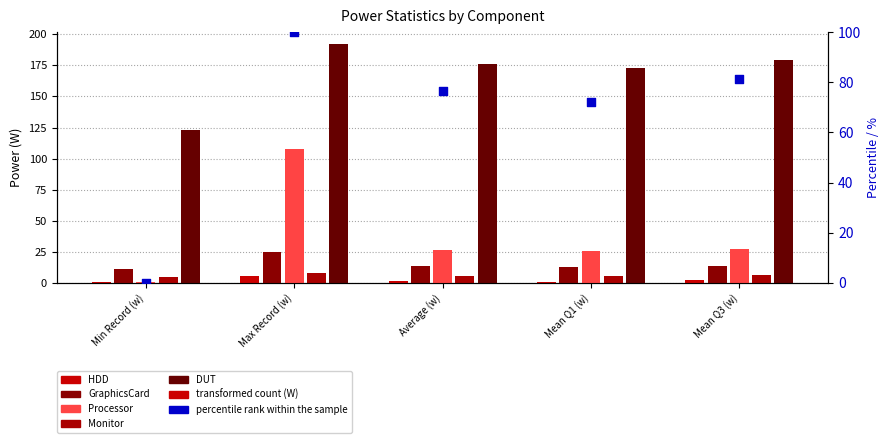

Which series reaches the maximum Y coordinate?

DUT